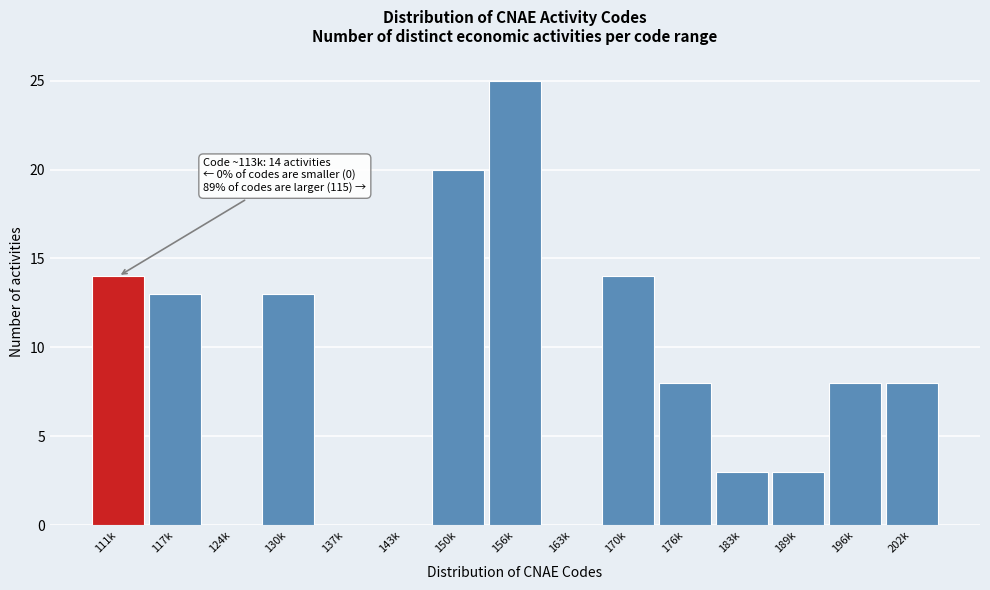

Reading right to left, extract all data points from this chart.

202k=8	196k=8	189k=3	183k=3	176k=8	170k=14	163k=0	156k=25	150k=20	143k=0	137k=0	130k=13	124k=0	117k=13	111k=14